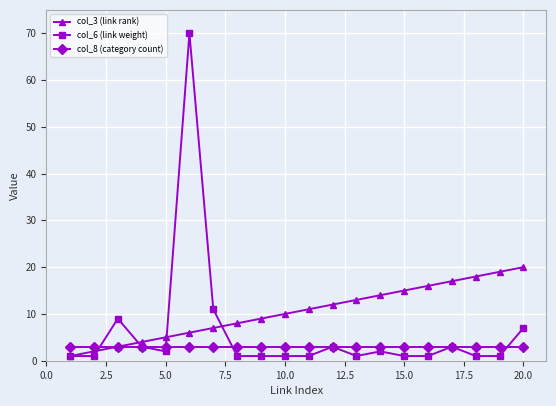

Which series has the largest total across all categories?

col_3 (link rank)